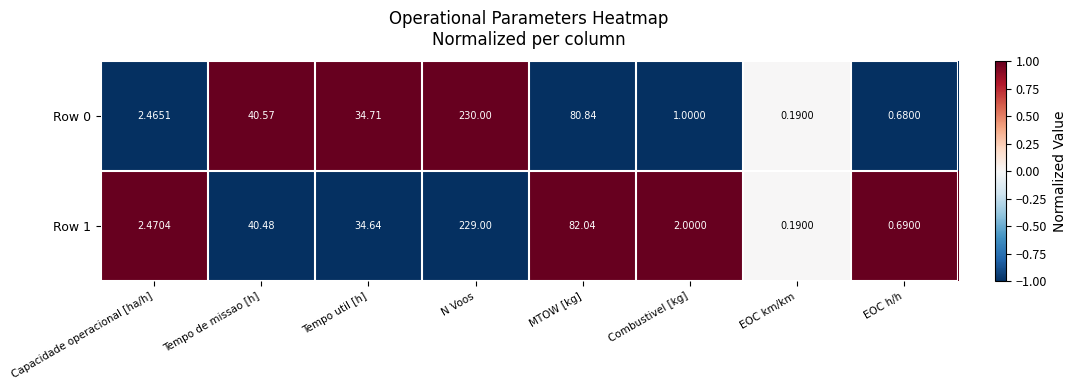

Where does the Row 0 series first go above 34?

Tempo de missao [h]